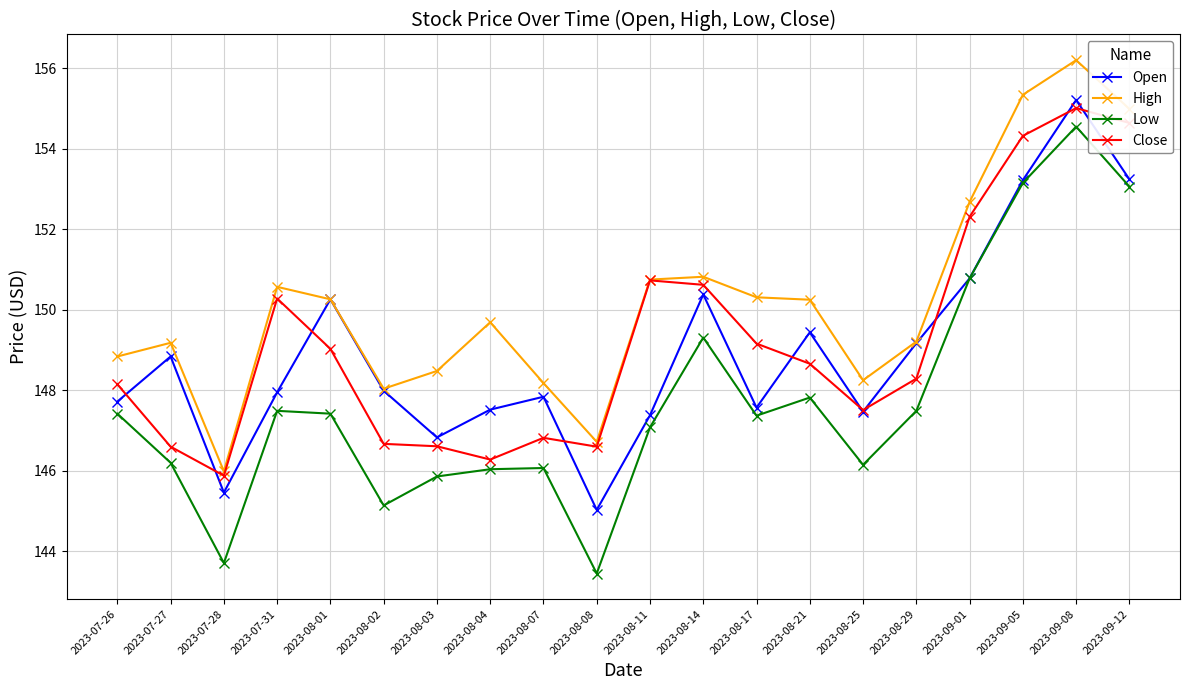

What is the spread (max minus min) of values at 2023-08-01?

2.8